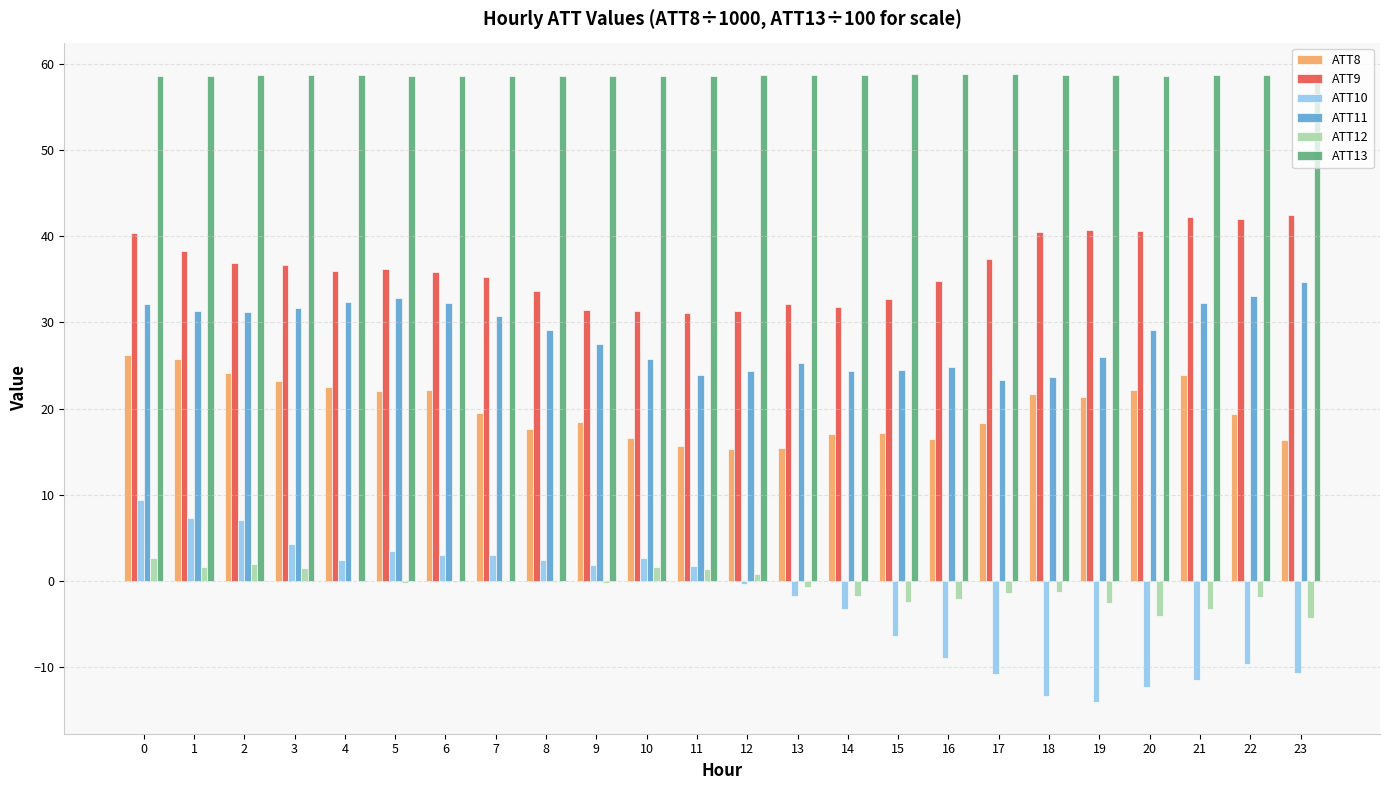

Which series has the largest range (max minus min)?

ATT10